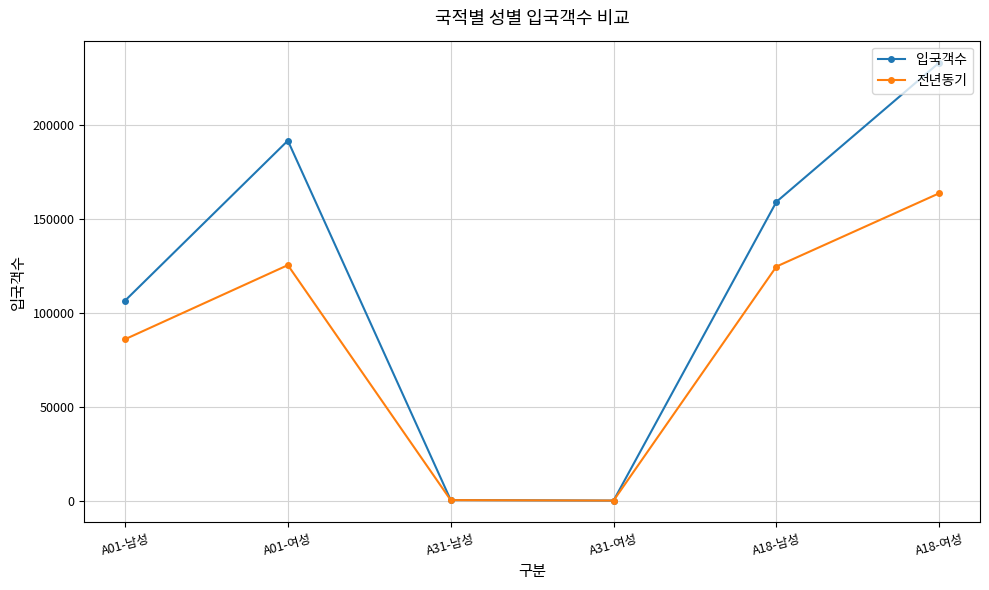

In 전년동기, how many points are higher than both neighbors (excluding endpoints)?

1